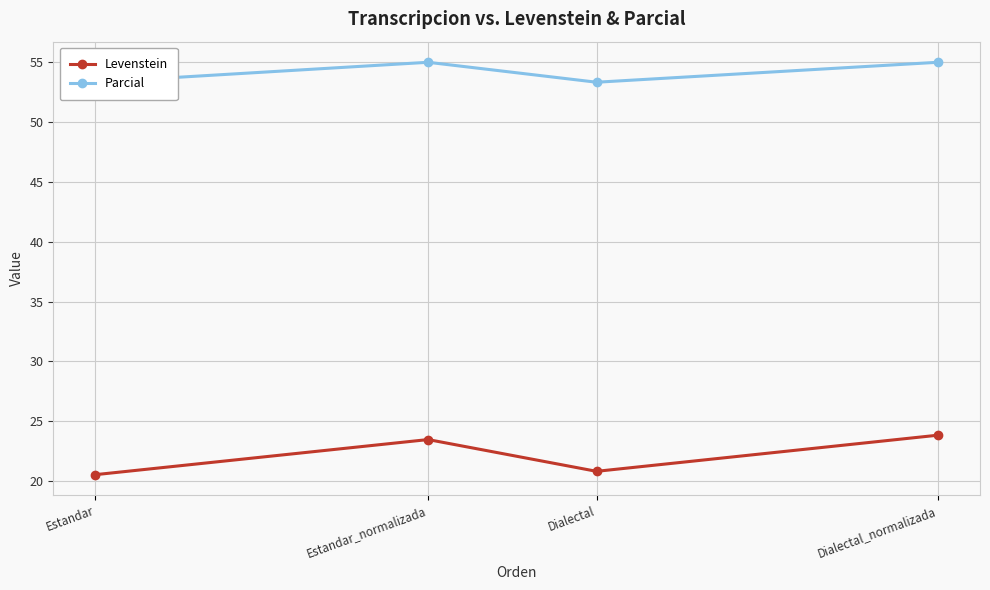

Which series has the widest spread of values?

Levenstein